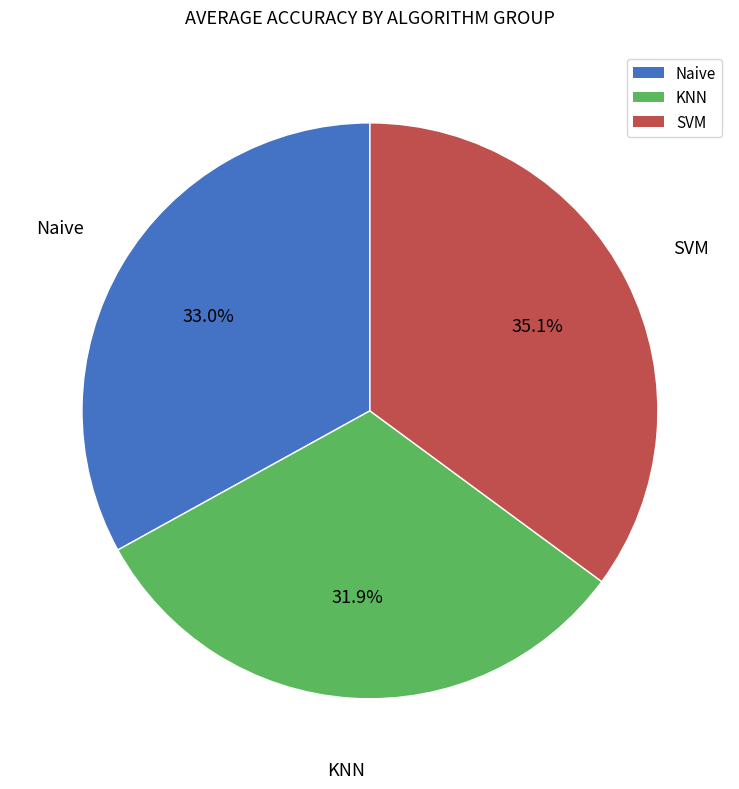

How many slices are in this pie chart?

3